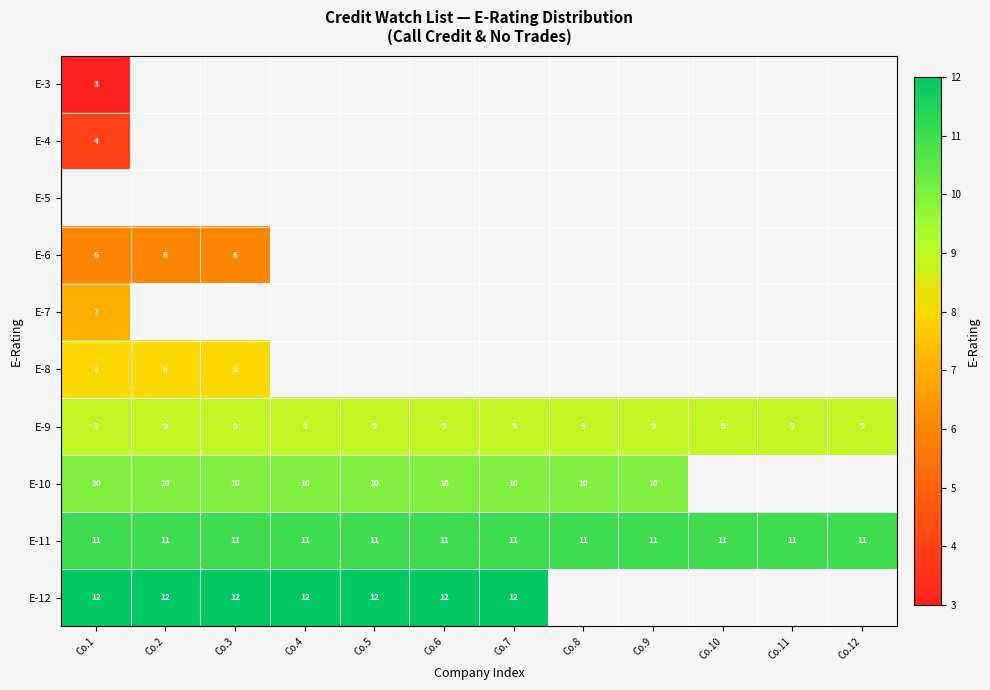

How many series are shown in this chart?

10